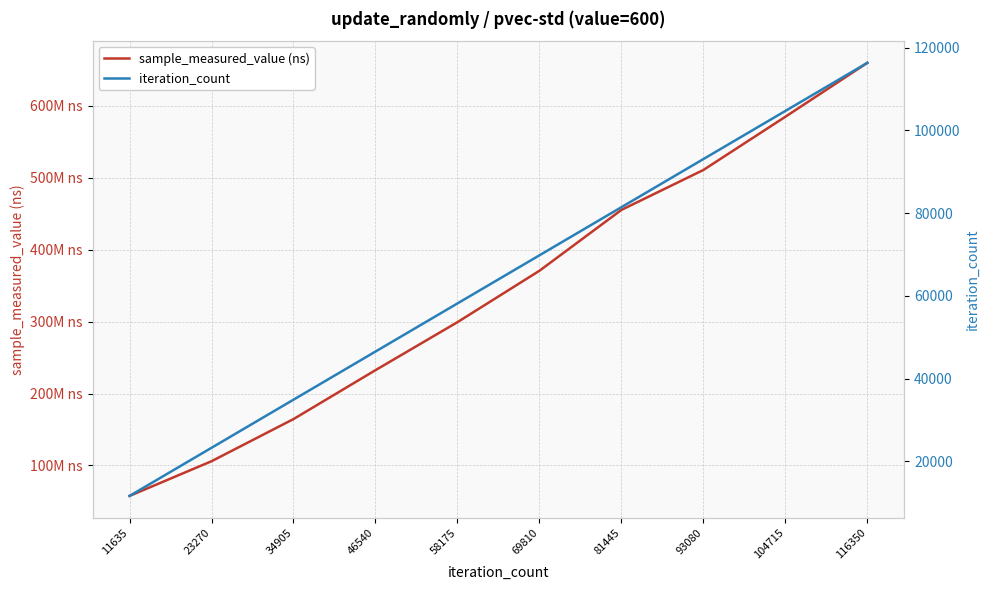

Reading right to left, what are all the values shown in this chart?

sample_measured_value (ns): 116350=659890013	104715=584886372	93080=510871243	81445=455343270	69810=370701671	58175=299222280	46540=232475593	34905=164443961	23270=105834536	11635=57579569
iteration_count: 116350=116350	104715=104715	93080=93080	81445=81445	69810=69810	58175=58175	46540=46540	34905=34905	23270=23270	11635=11635